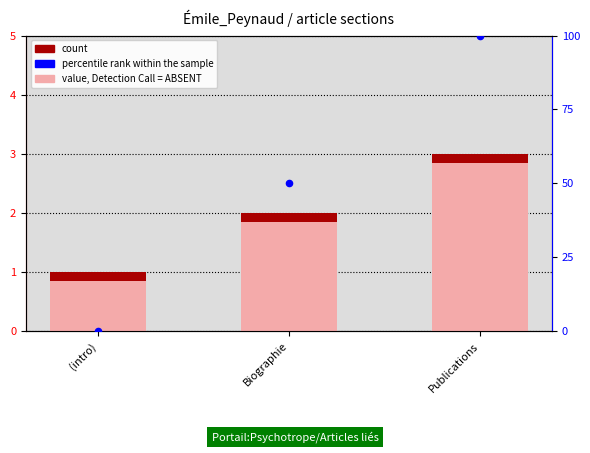

What are all the series names shown in the legend?

value, Detection Call = ABSENT, count, percentile rank within the sample